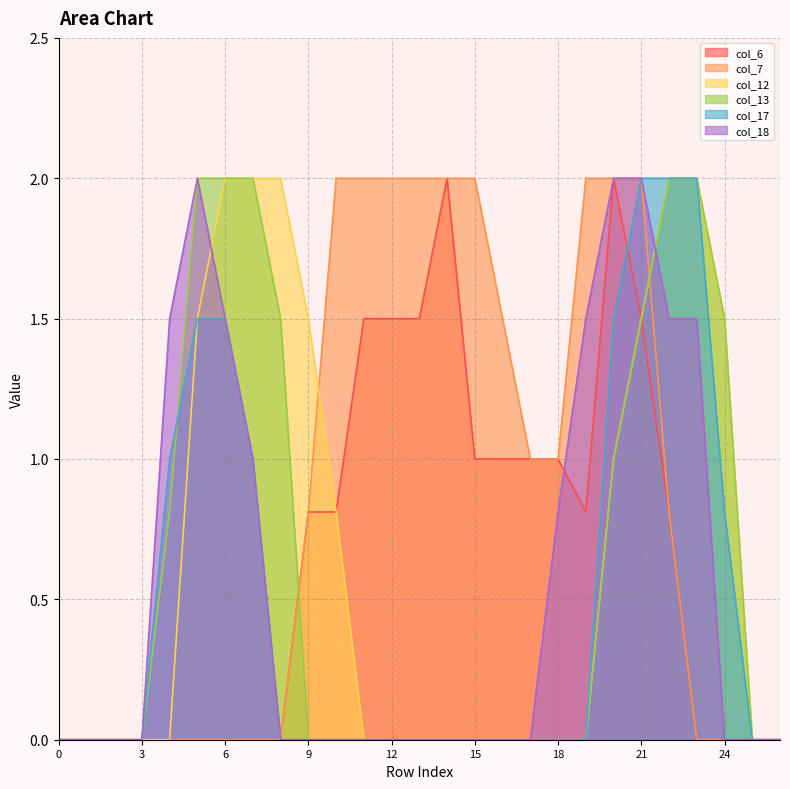

What is the greatest value displayed?

2.0